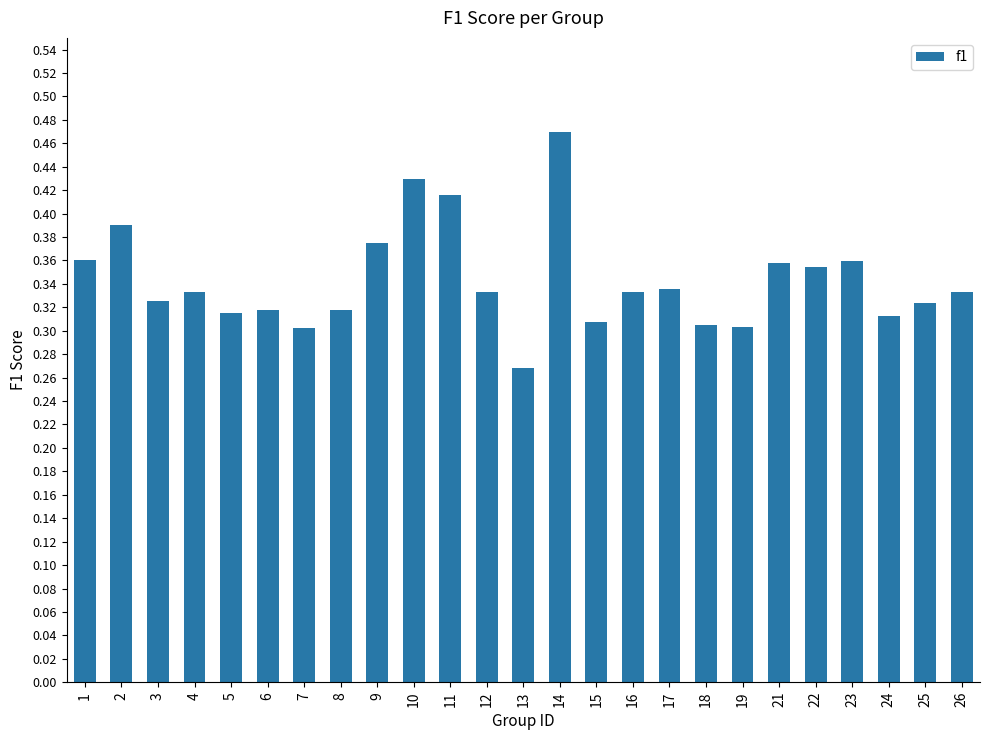

What is the sum of the values at 24 and 2?

0.7